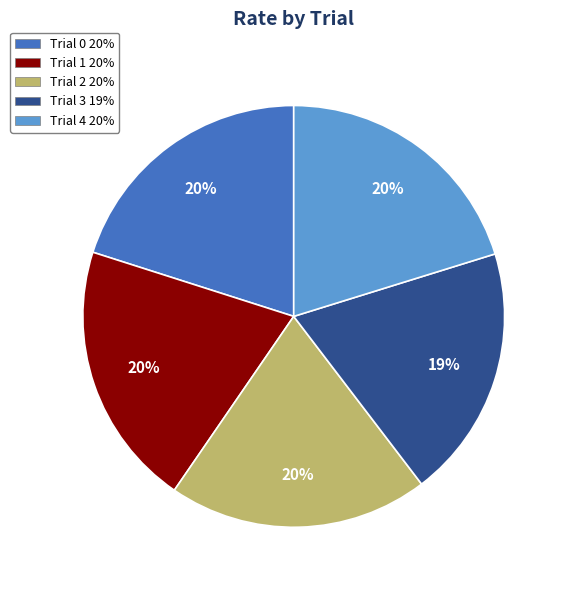

How many segments does this pie chart have?

5